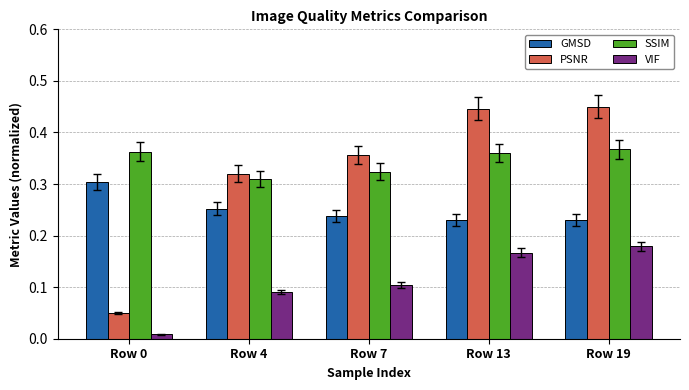

The PSNR series shows 0.7 at Row 13. True or false?

False